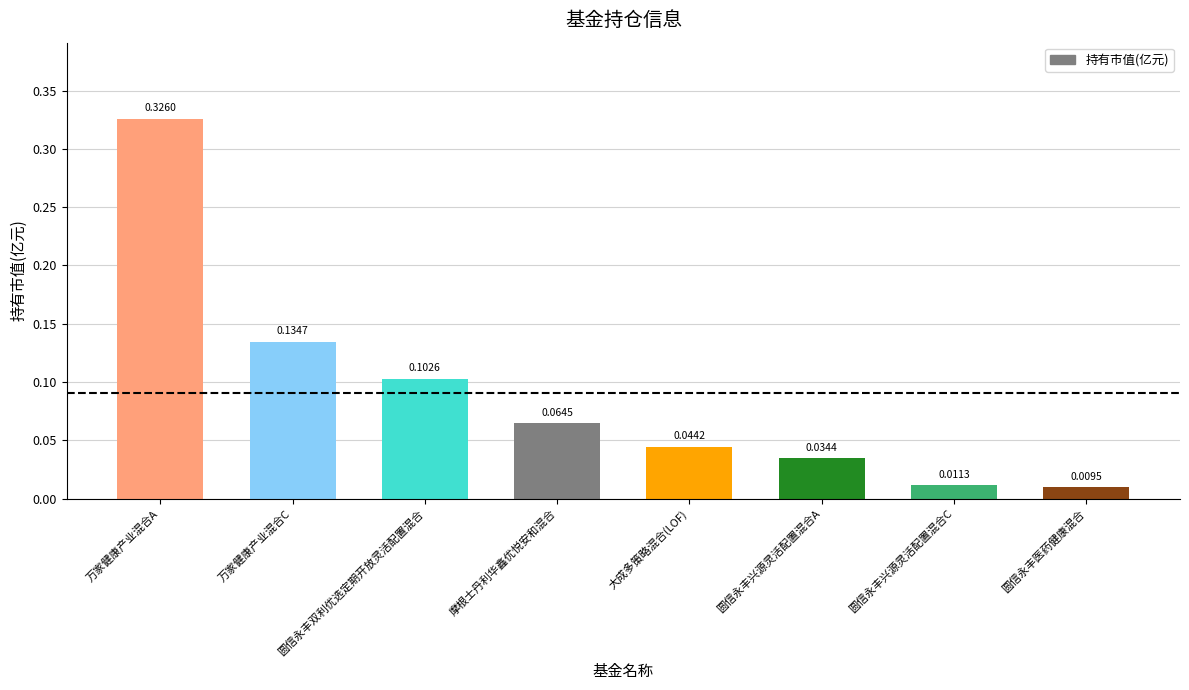

What is the label of the 2nd bar from the left?

万家健康产业混合C